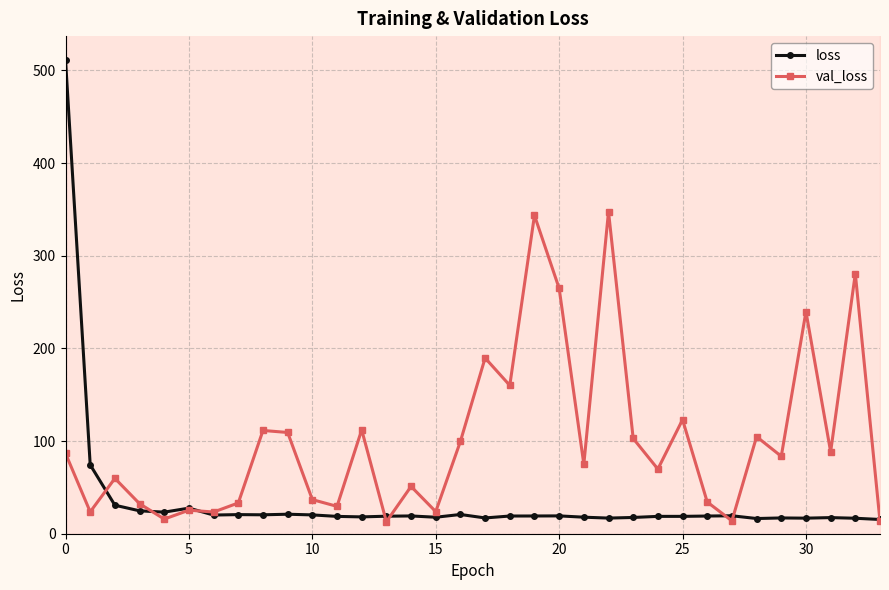

Reading left to right, transcribe all the data shown in this chart.

loss: 511.5	74.3	30.8	24.7	23.3	27.6	20.2	20.6	20.4	21.0	20.3	18.7	18.2	18.9	19.2	17.8	20.8	17.0	19.1	19.1	19.2	17.8	16.9	17.6	18.7	18.7	19.1	19.4	16.4	17.0	16.8	17.4	16.7	15.4
val_loss: 86.7	23.6	59.7	32.4	15.8	25.4	23.4	33.2	111.4	109.3	36.8	29.5	112.1	12.9	51.0	23.9	99.7	189.7	160.1	343.6	264.8	75.0	347.6	102.8	69.8	123.1	34.2	13.9	104.7	83.6	239.7	88.4	280.7	13.5